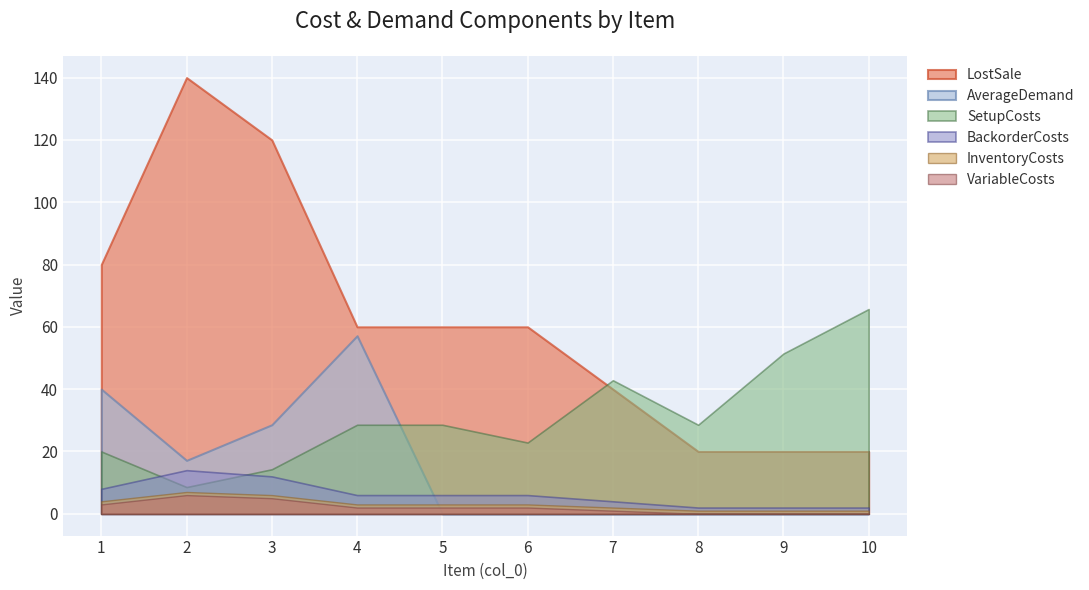

Is the value of VariableCosts at 2 greater than the value of AverageDemand at 9?

Yes